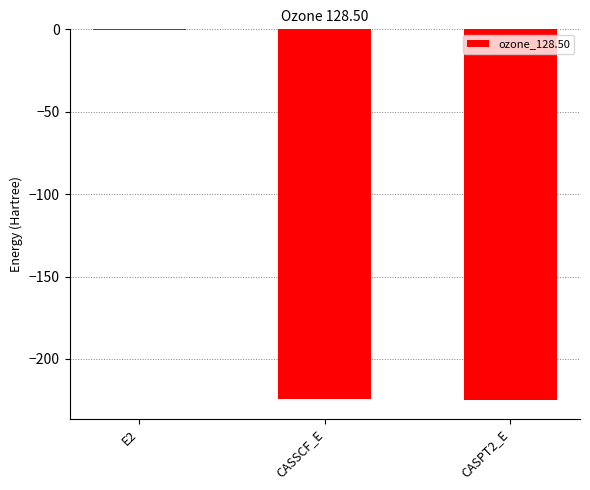

How many values exceed -224?

1